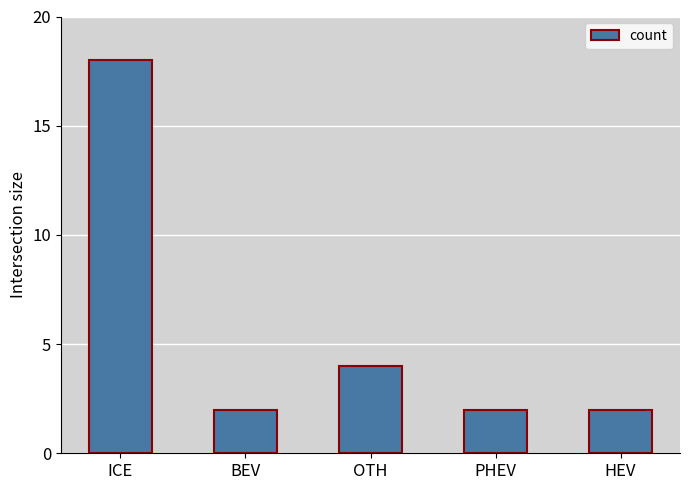

True or false: the data shows 2 at HEV.

True